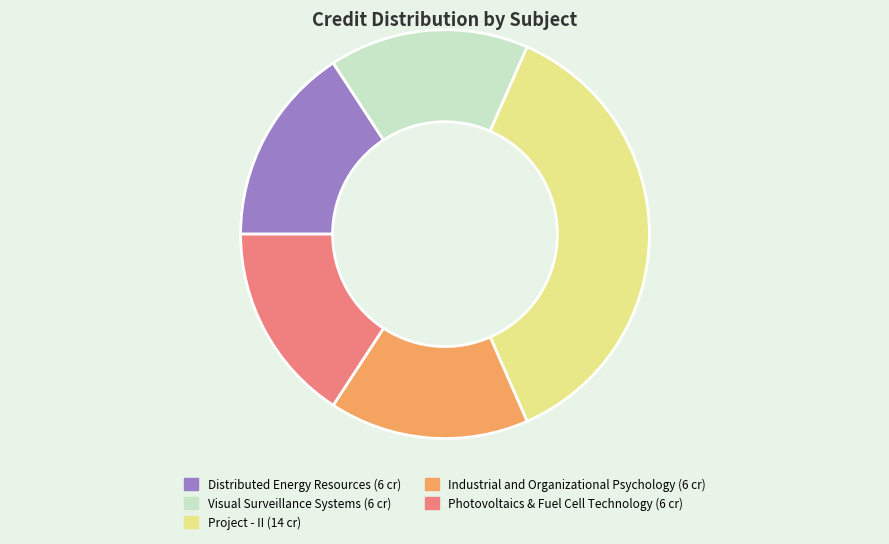

Do Distributed Energy Resources and Visual Surveillance Systems together represent more than half of the pie?

No